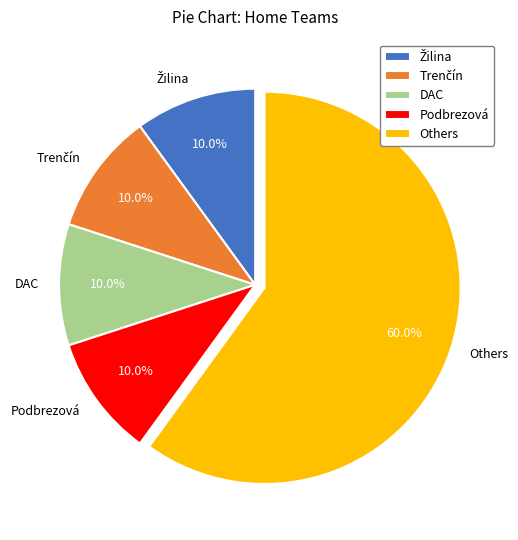

Is Others the majority of the pie?

Yes